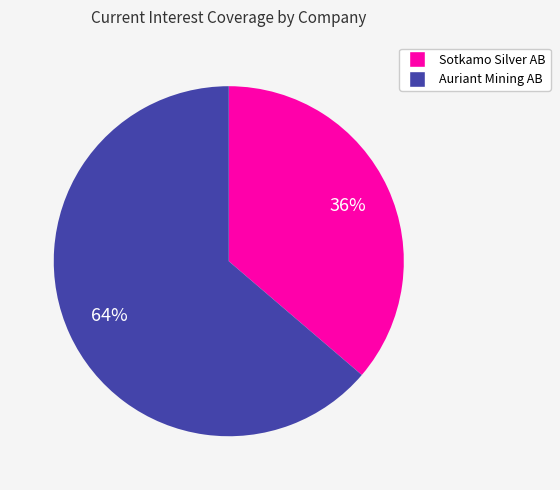

Does any single category account for the majority?

Yes